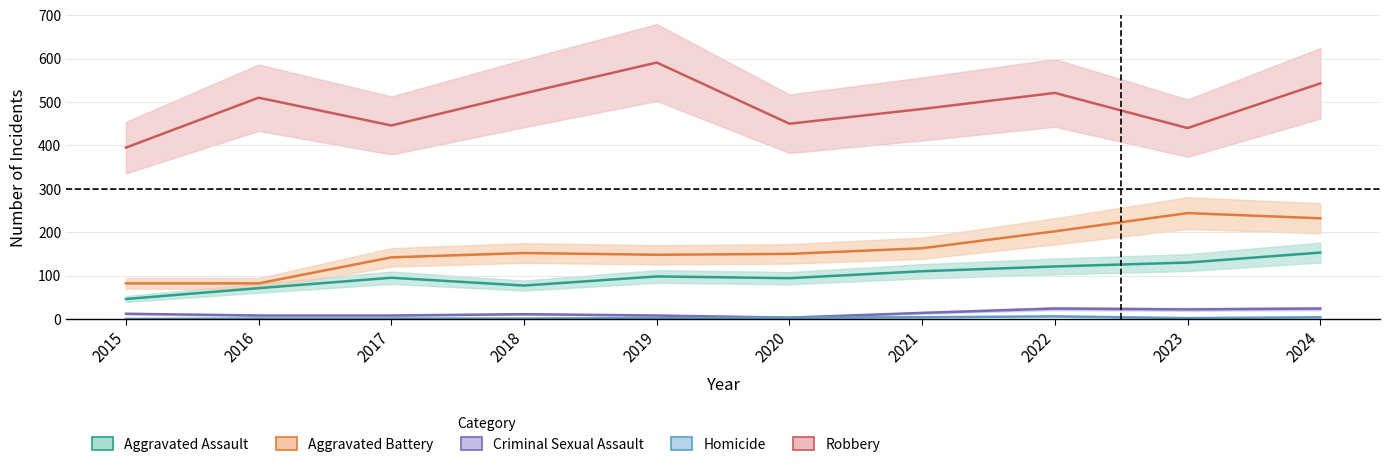

What is the sum of the Criminal Sexual Assault values at 2024 and 2020?

27